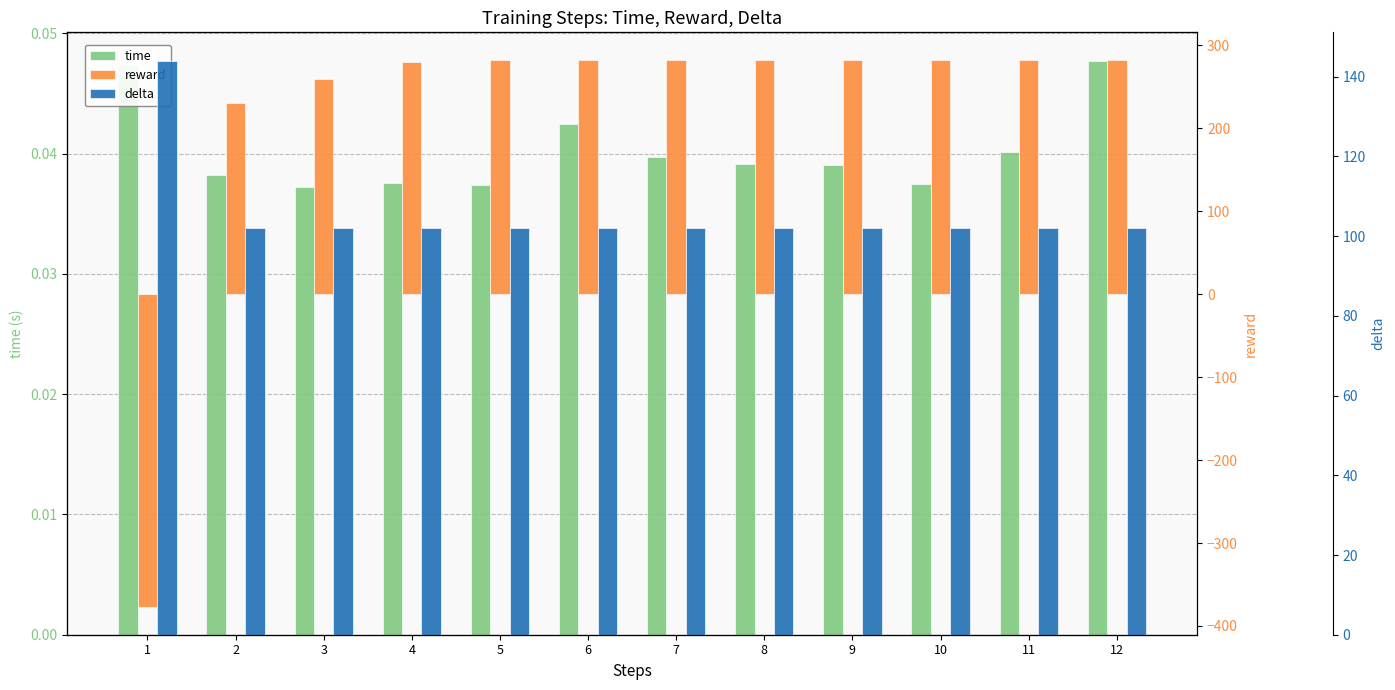

True or false: time has a value of 0.0 at 11.

True